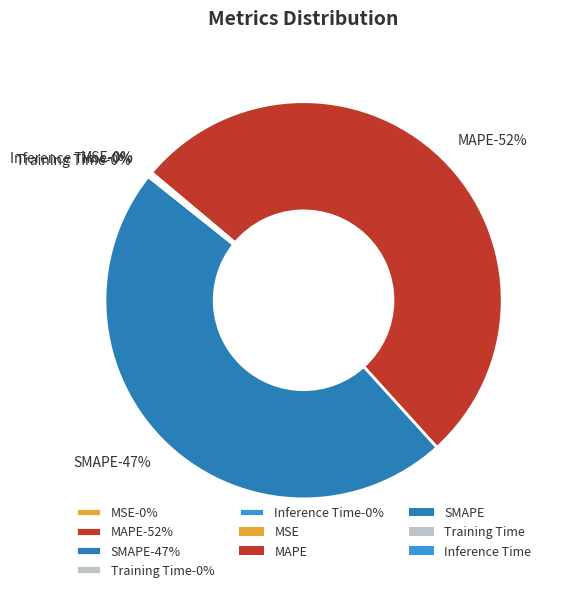

How many slices are in this pie chart?

5